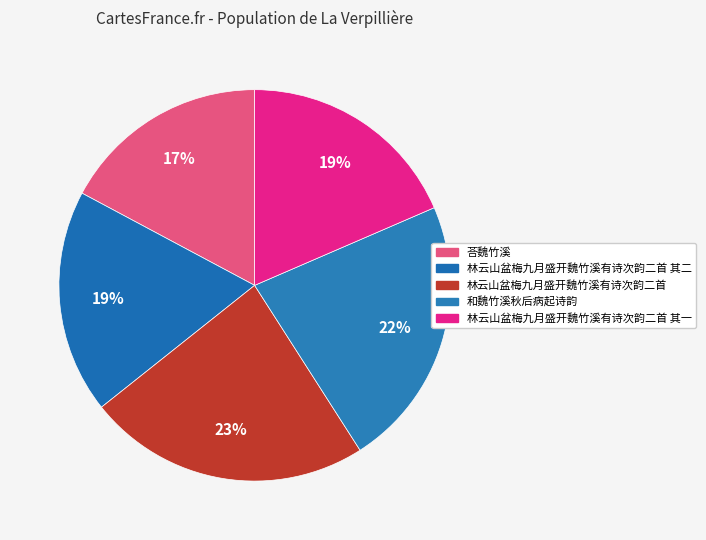

Is there a majority slice in this chart?

No